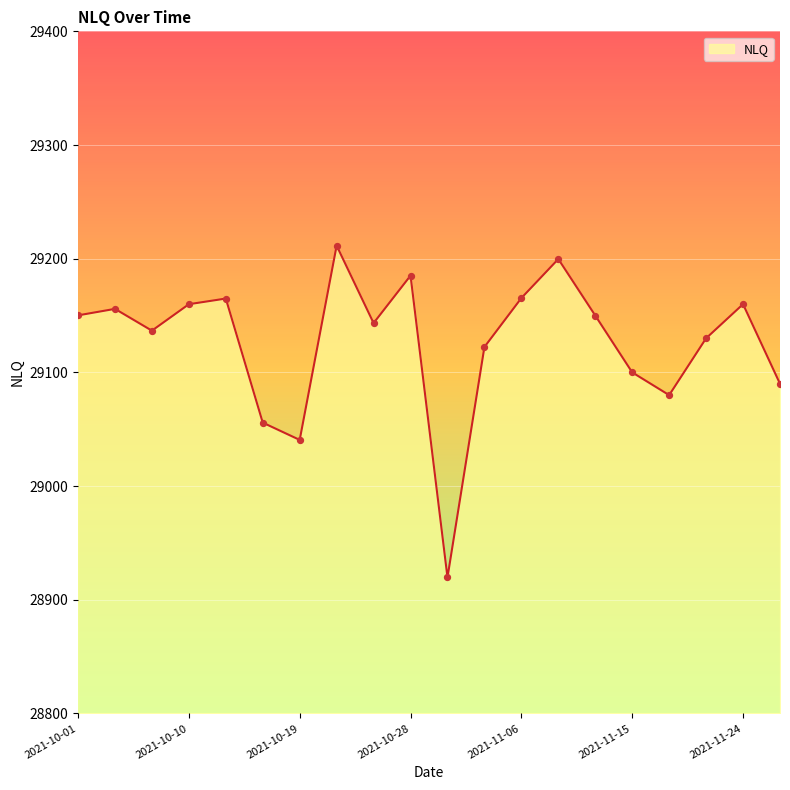

What is the greatest value displayed?

29211.5